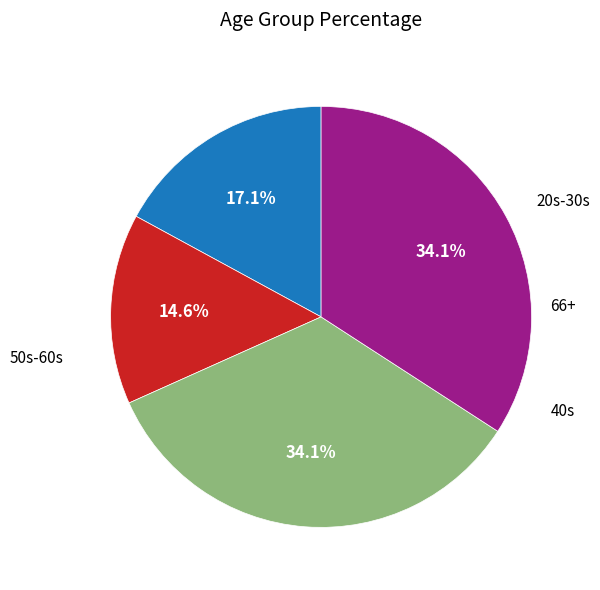

Is there any slice that represents more than half of the pie?

No